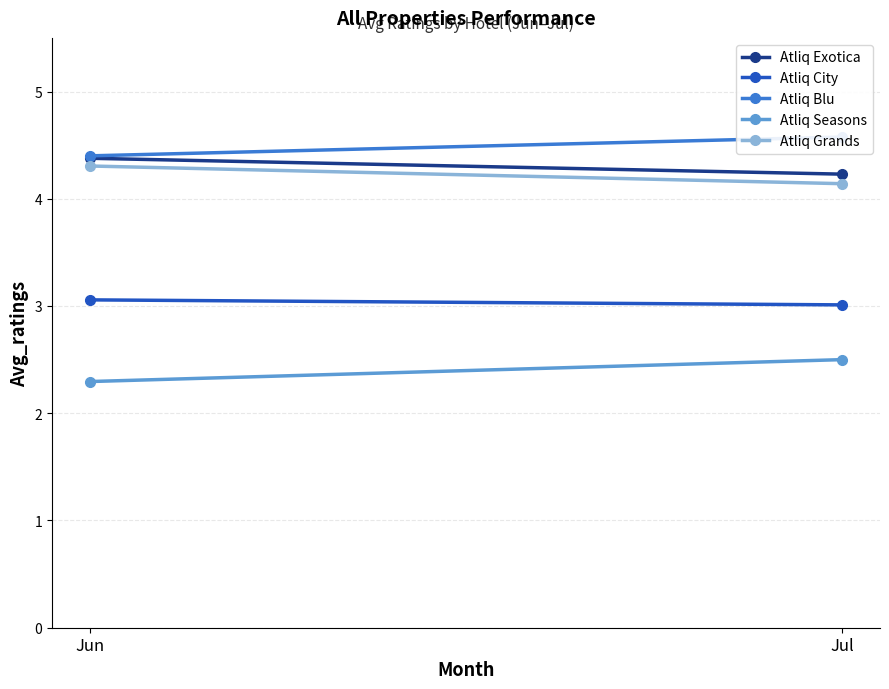

Is this an area chart (filled region under the line)?

No